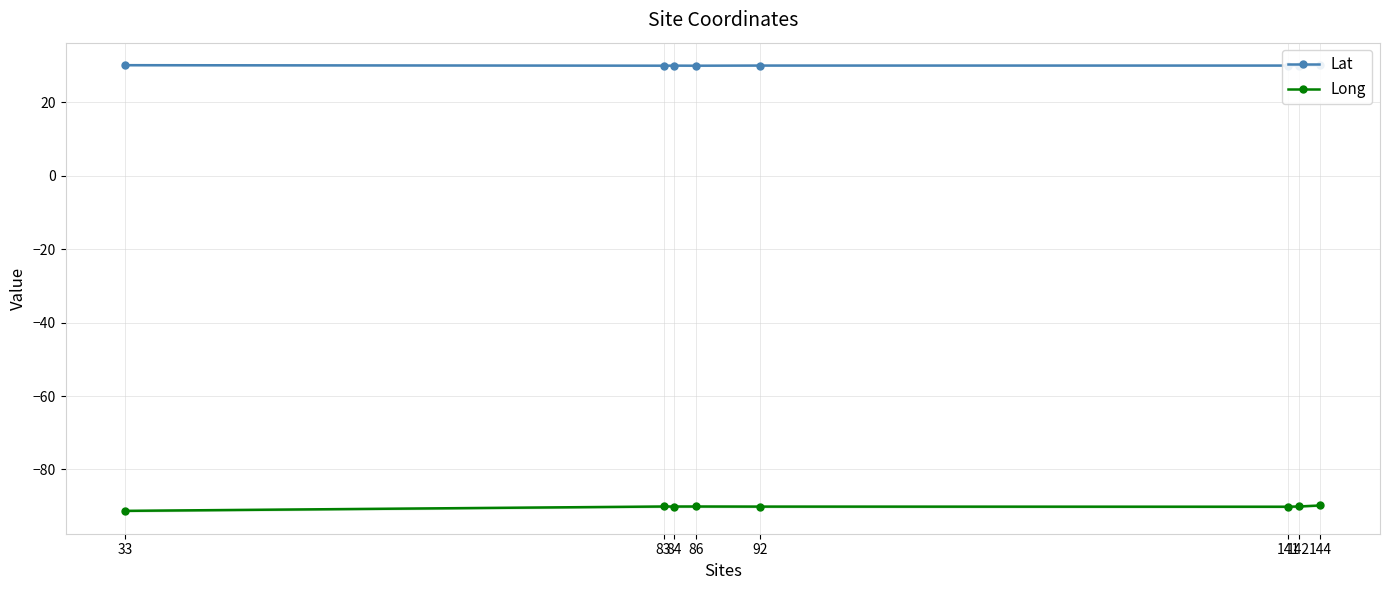

Is this an area chart (filled region under the line)?

No